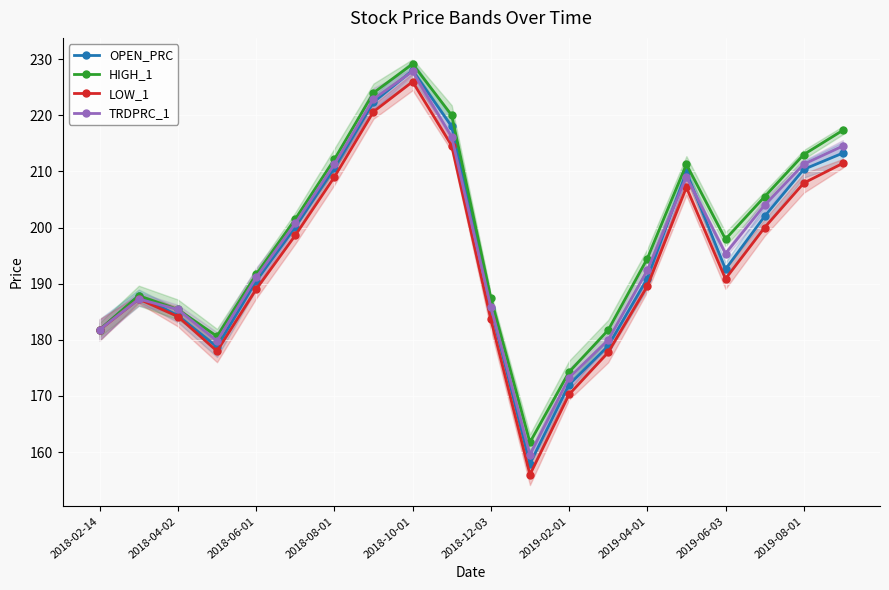

What is the difference between the maximum and second lowest values in the OPEN_PRC series?

56.0